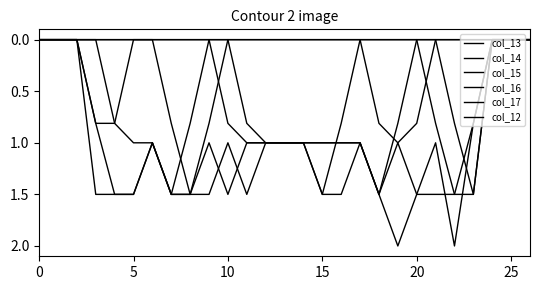

After their last crossing, which series has the higher values: col_15 or col_17?

col_15